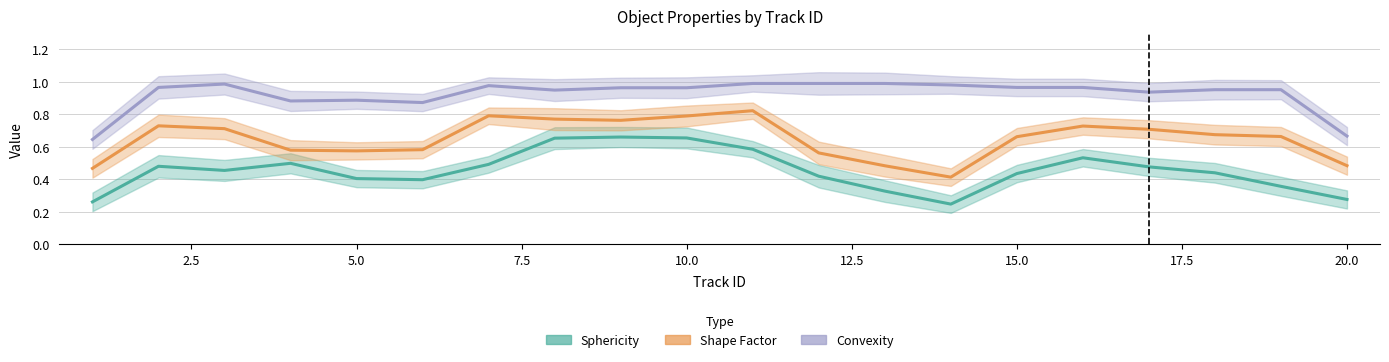

At how many categories does at least one series exceed 0?

20